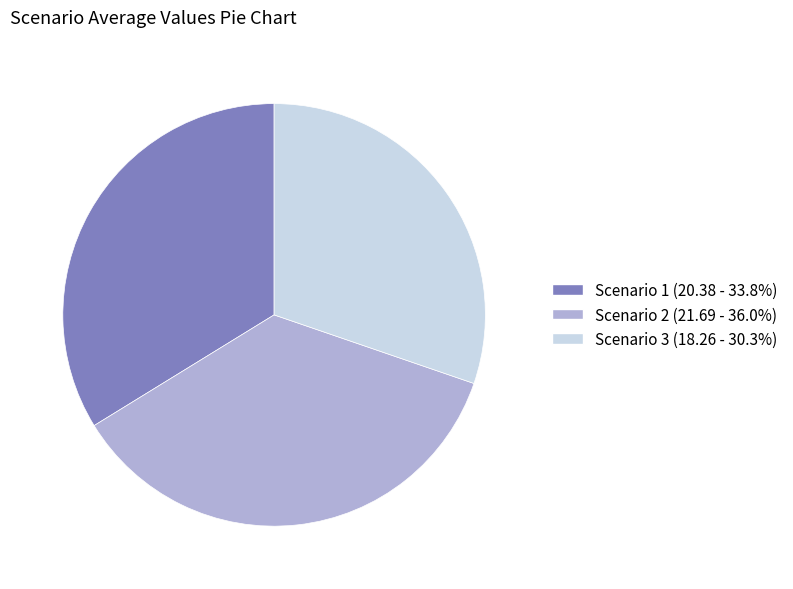

Is there any slice that represents more than half of the pie?

No